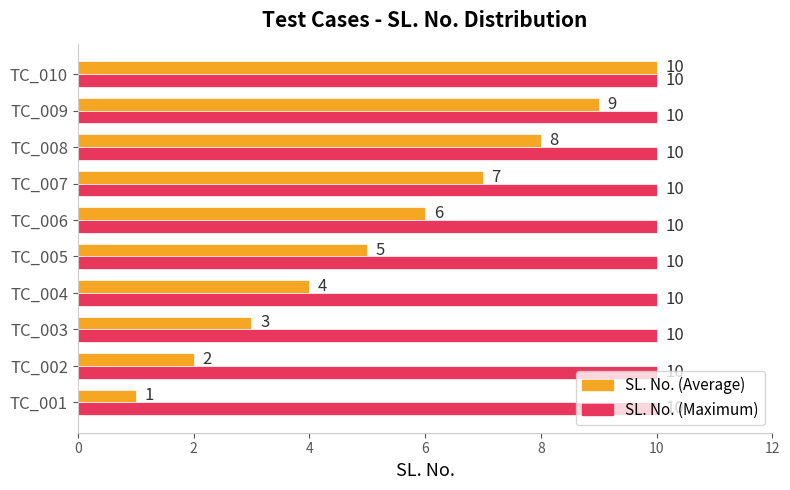

Rank the series at TC_004 from lowest to highest value.

SL. No. (Average), SL. No. (Maximum)